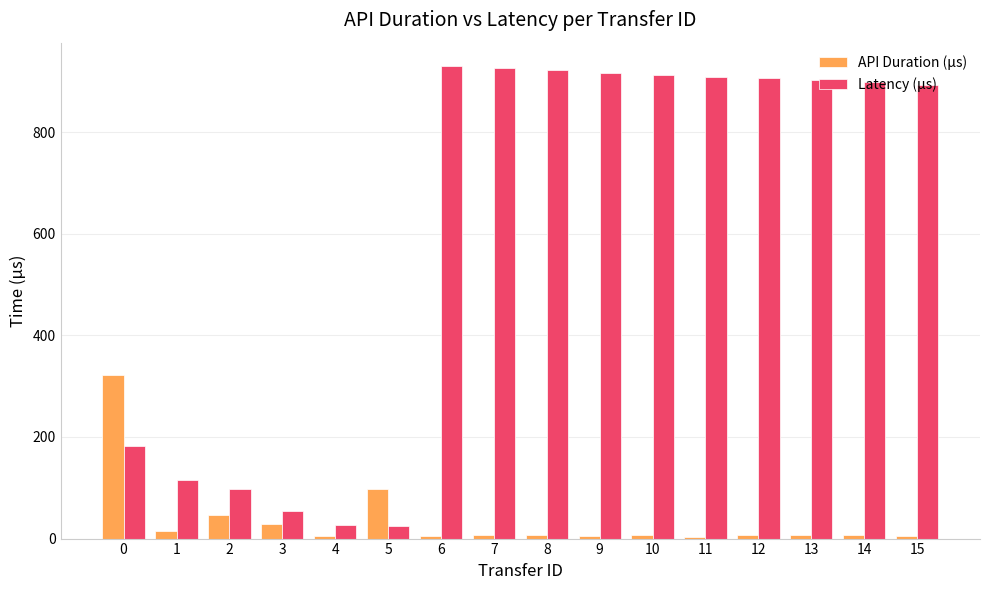

How many categories are shown in the chart?

16